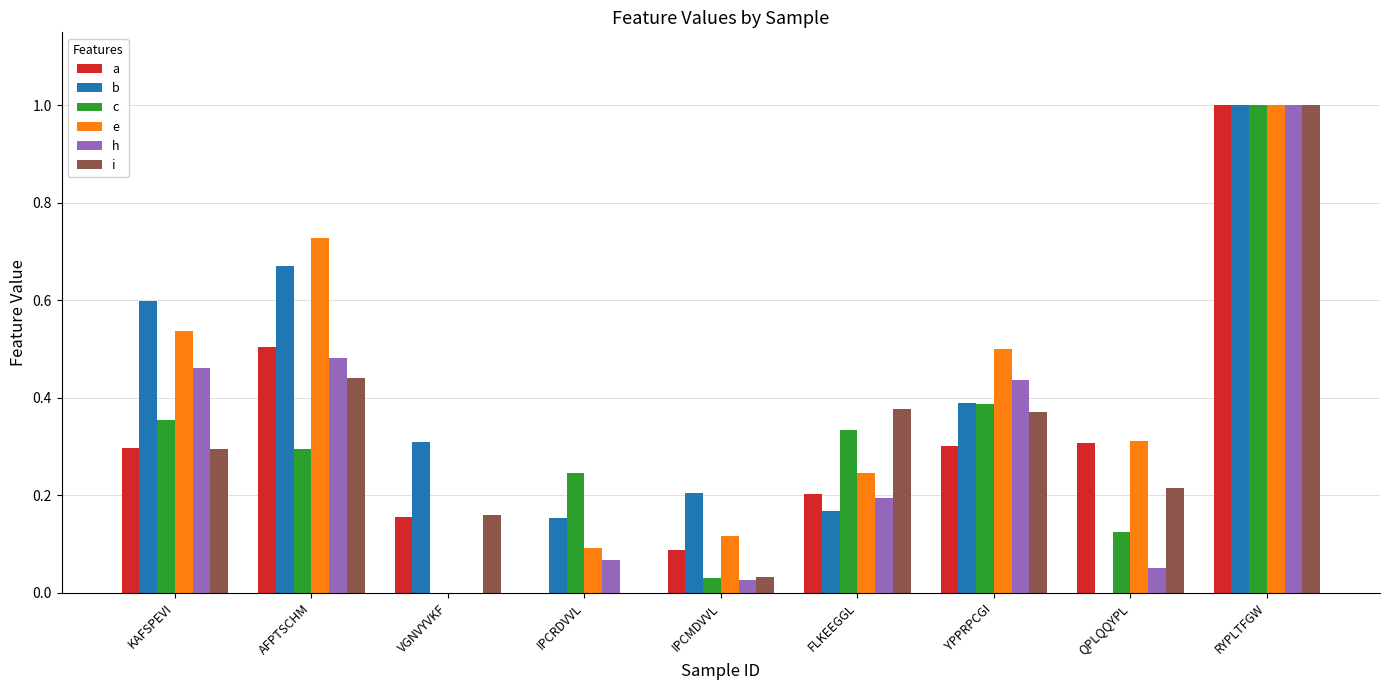

How many series are shown in this chart?

6